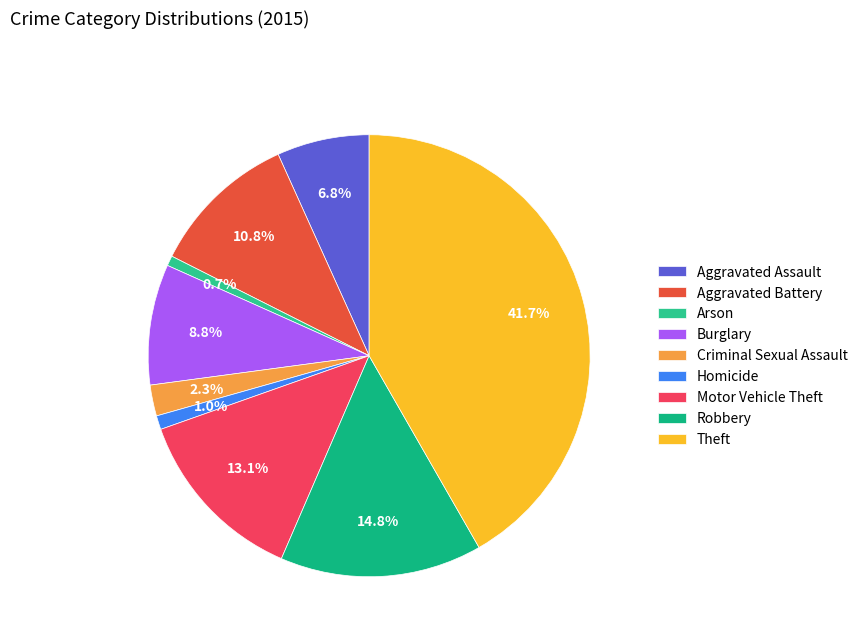

Is the sum of Aggravated Assault and Burglary greater than half?

No